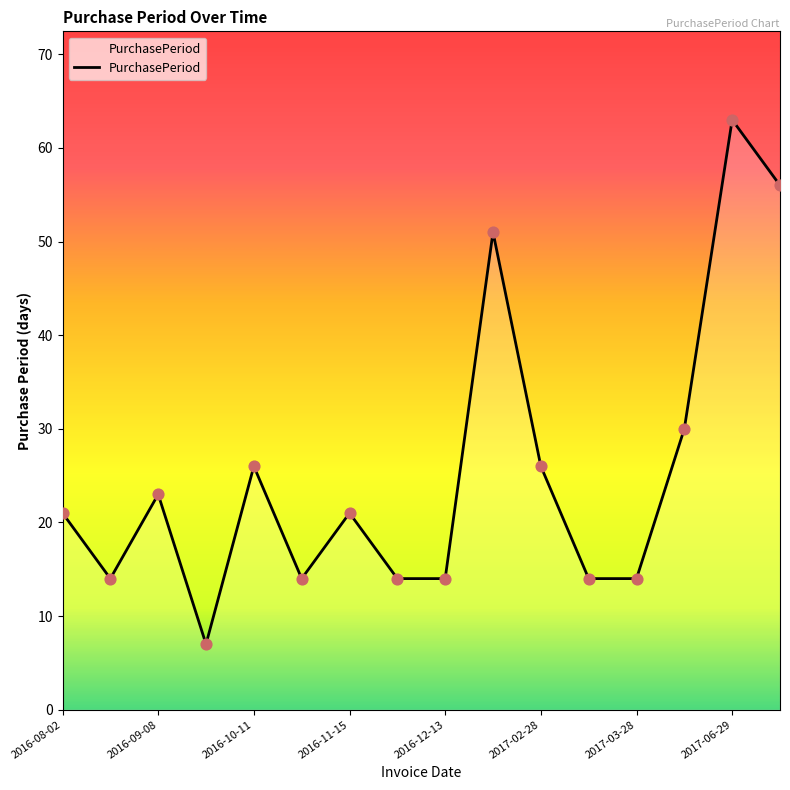

What is the difference between the maximum and minimum values?

56